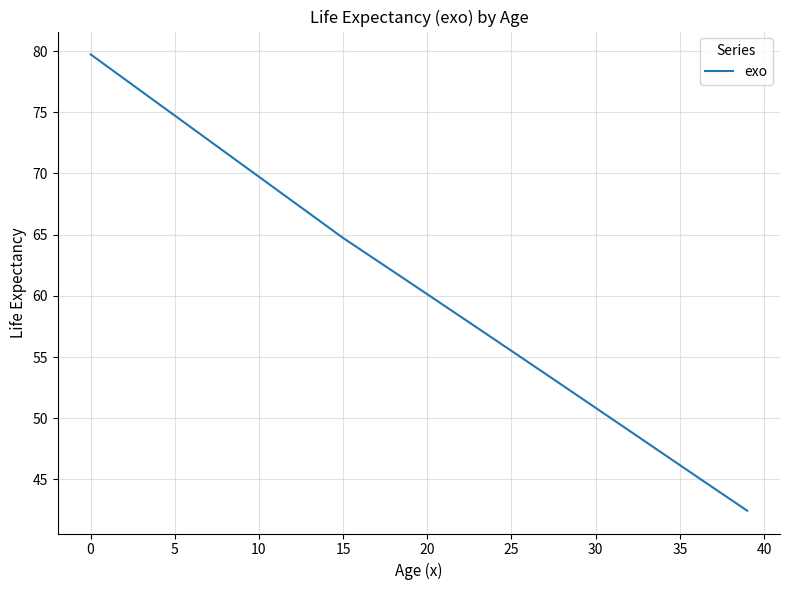

What is the greatest value displayed?

79.7